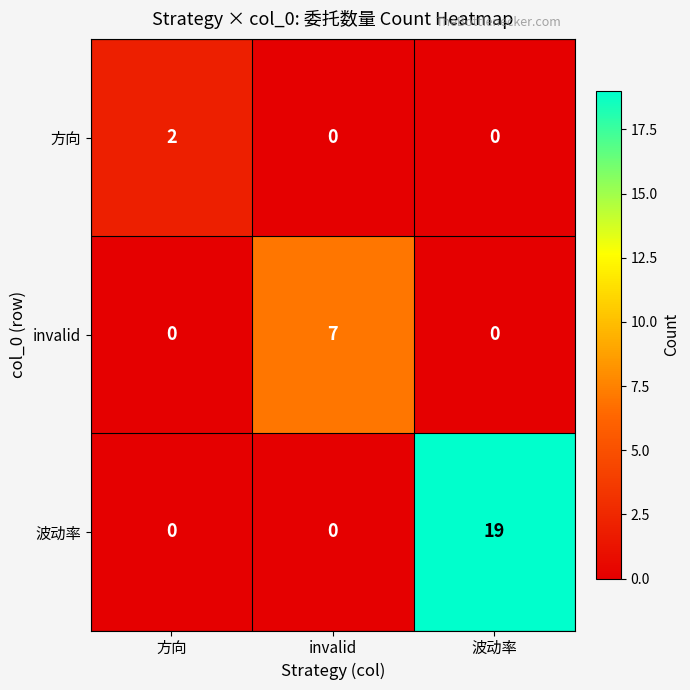

Reading left to right, what are all the values shown in this chart?

方向: 方向=2	invalid=0	波动率=0
invalid: 方向=0	invalid=7	波动率=0
波动率: 方向=0	invalid=0	波动率=19